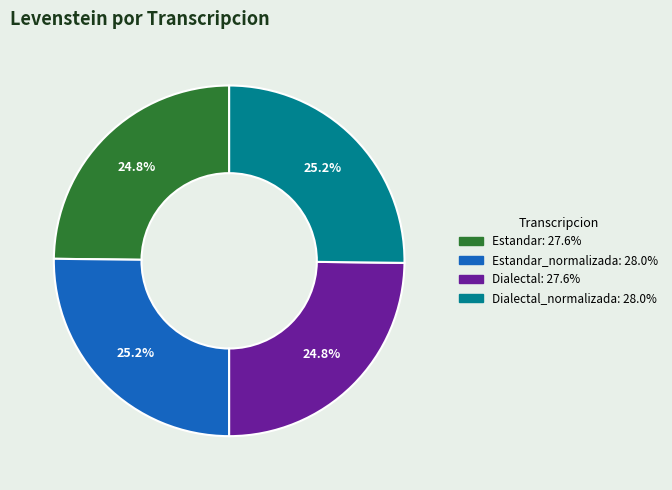

Does any single category account for the majority?

No